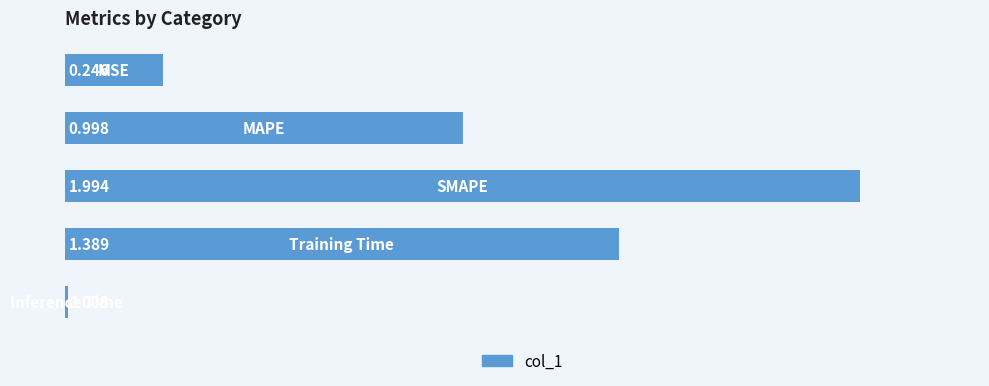

What is the greatest value displayed?

2.0